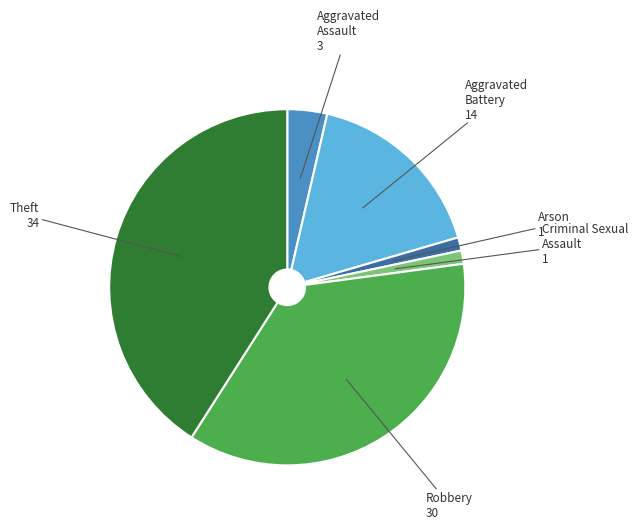

Is it true that Aggravated Battery is 4% of the pie?

False